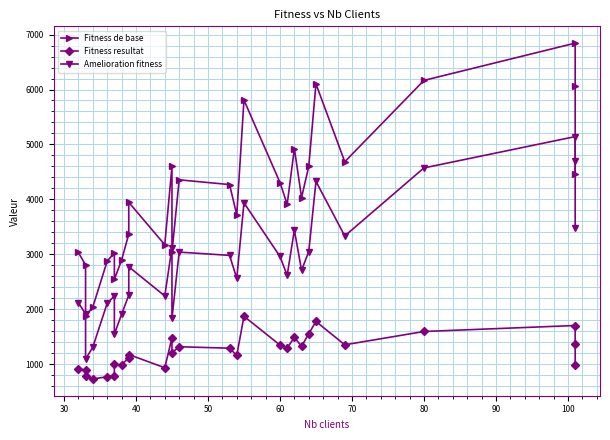

Reading left to right, list all the values displayed in this chart.

Fitness de base: 3033.1	2803.7	1872.6	2036.2	2874.1	3025.6	2541.8	2891.5	3368.9	3945.5	3173.9	4598.5	3038.3	4355.3	4269.0	3718.2	5807.3	4306.6	3909.4	4924.8	4032.9	4600.8	6102.6	4684.1	6166.0	6844.7	6058.6	4463.1
Fitness resultat: 914.1	891.7	781.5	729.6	768.7	786.6	999.0	985.4	1114.8	1173.9	933.1	1479.0	1204.1	1316.0	1289.2	1157.7	1870.4	1346.7	1293.7	1485.2	1324.4	1552.7	1775.8	1350.9	1593.5	1702.5	1362.5	981.3
Amelioration fitness: 2119.0	1912.0	1091.1	1306.6	2105.4	2239.0	1542.8	1906.1	2254.1	2771.7	2240.8	3119.5	1834.2	3039.3	2979.7	2560.6	3936.9	2959.9	2615.7	3439.7	2708.5	3048.1	4326.8	3333.2	4572.5	5142.2	4696.0	3481.8